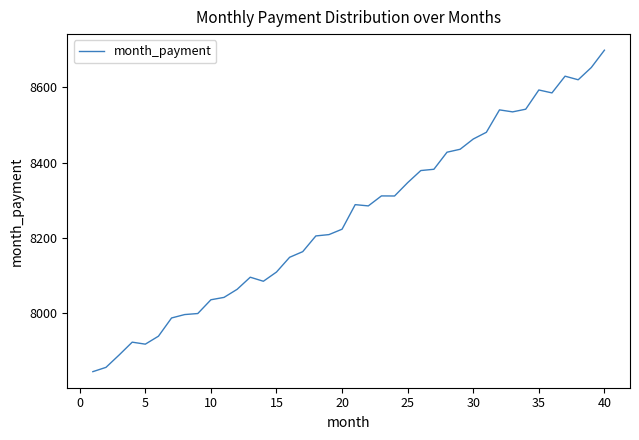

What is the difference between the maximum and minimum values?

853.3